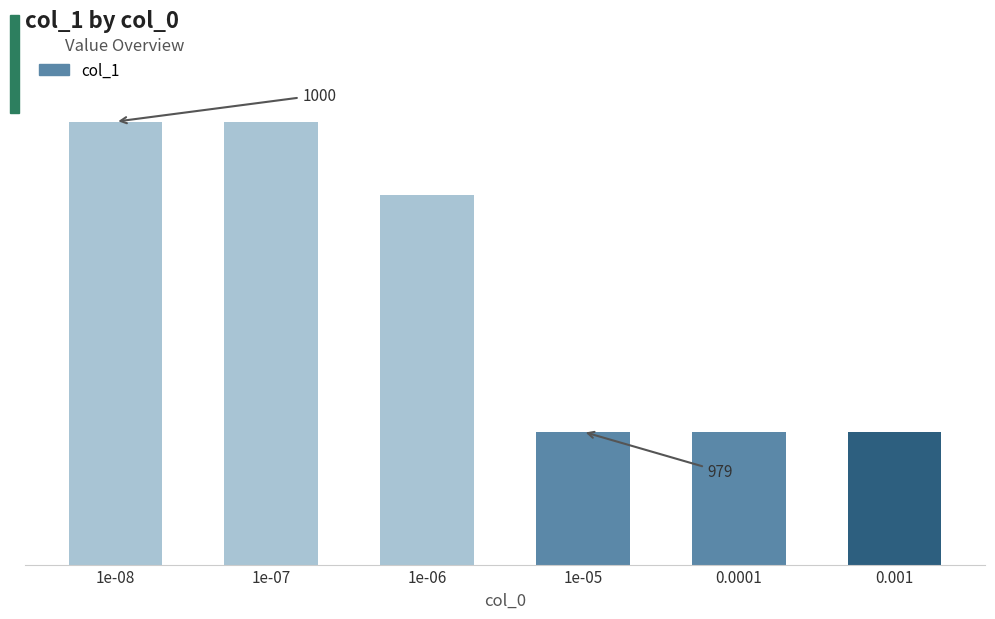

What is the ratio of the value at 0.001 to the value at 1e-07?

1.0